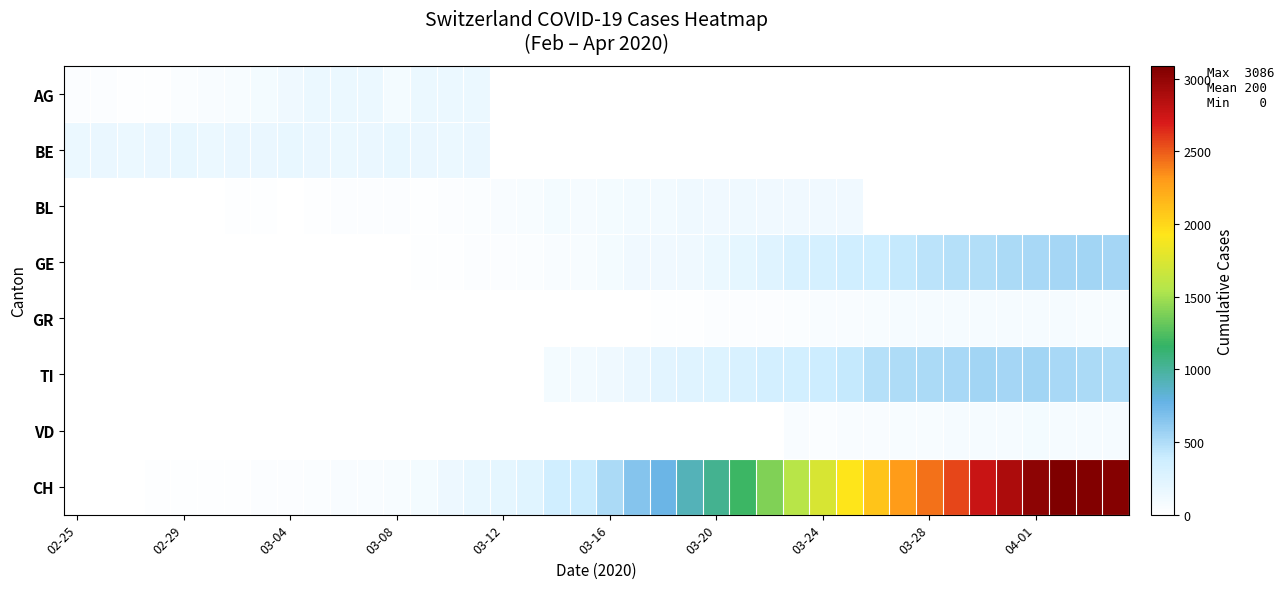

What is the greatest value displayed?

3086